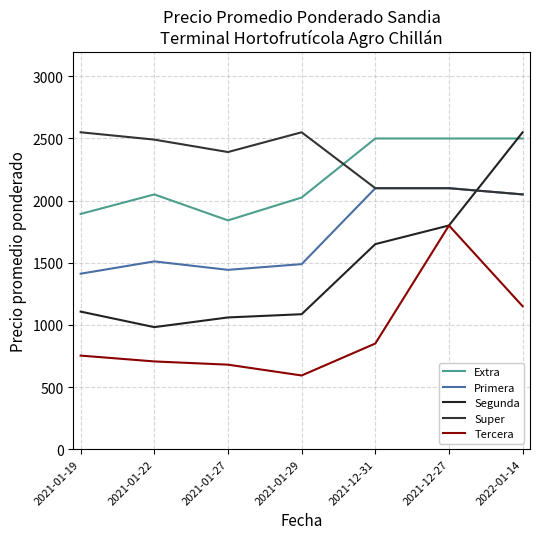

Between 2021-12-31 and 2022-01-14, which series saw the biggest shift?

Segunda